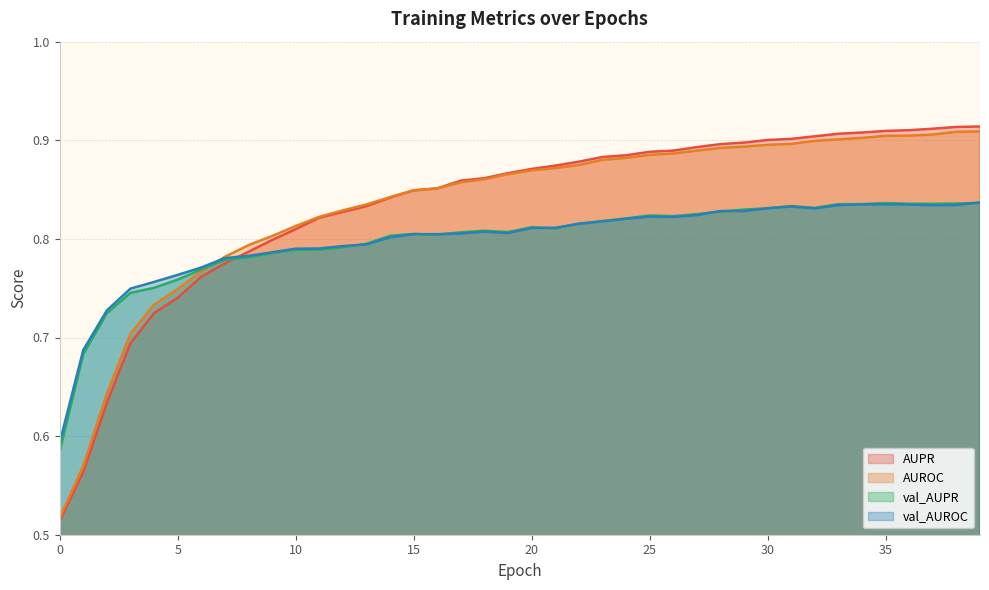

What is the sum of the val_AUROC values at 12 and 11?

1.6